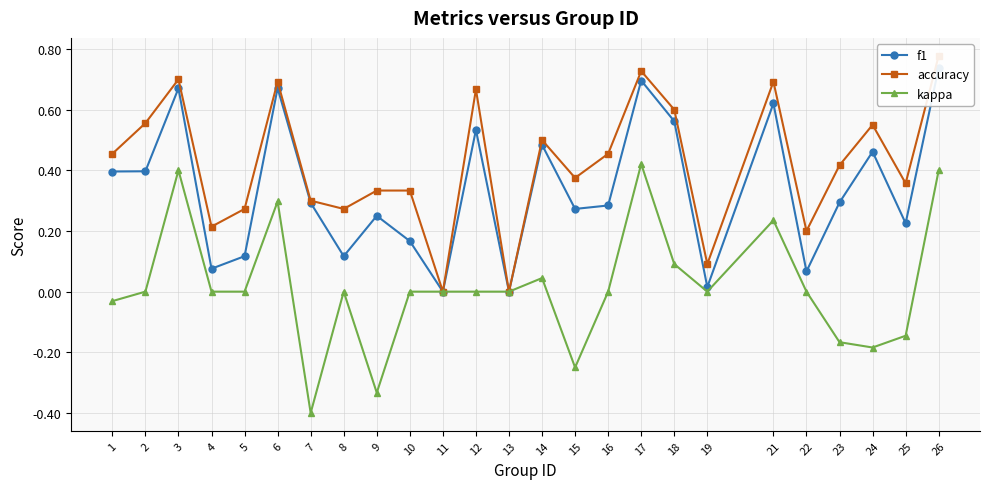

Does the chart have visible grid lines?

Yes